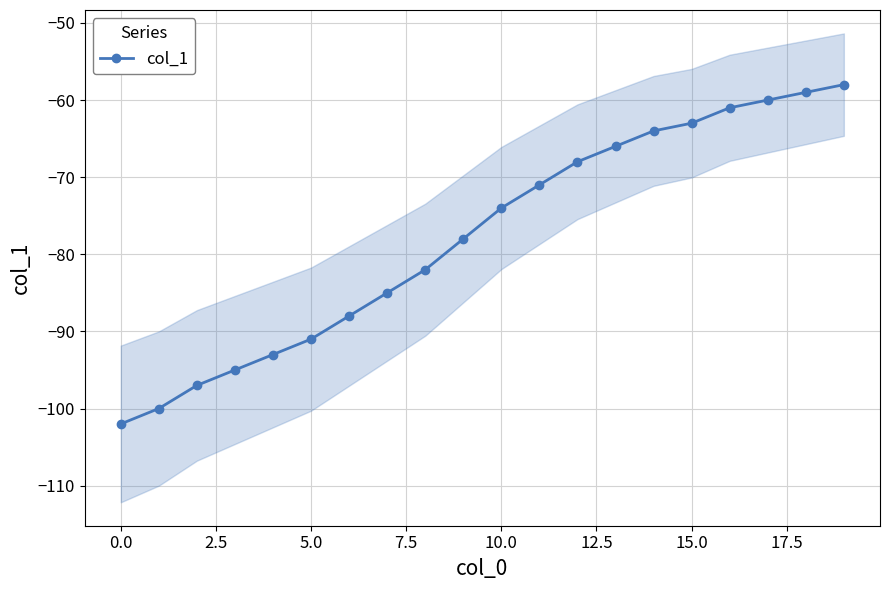

The col_1 series shows -102 at 0.0. True or false?

True